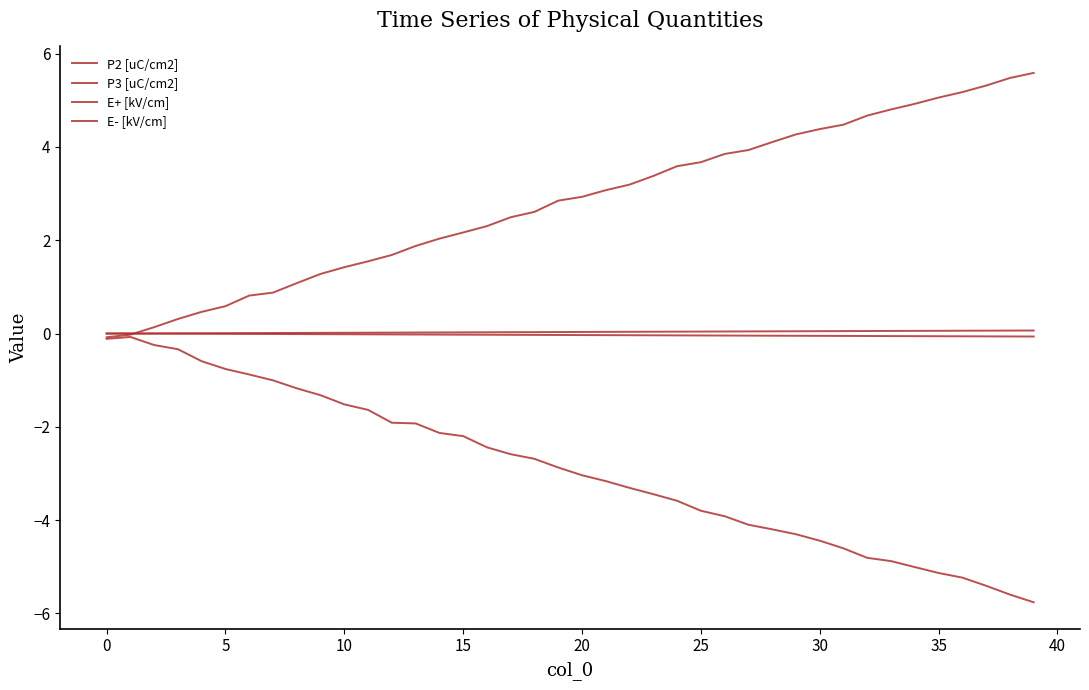

Reading left to right, extract all data points from this chart.

P2 [uC/cm2]: -0.0	0.0	0.0	0.0	0.0	0.0	0.0	0.0	0.0	0.0	0.0	0.0	0.0	0.0	0.0	0.0	0.0	0.0	0.0	0.0	0.0	0.0	0.0	0.0	0.0	0.0	0.0	0.0	0.0	0.0	0.1	0.1	0.1	0.1	0.1	0.1	0.1	0.1	0.1	0.1
P3 [uC/cm2]: 0.0	-0.0	-0.0	-0.0	-0.0	-0.0	-0.0	-0.0	-0.0	-0.0	-0.0	-0.0	-0.0	-0.0	-0.0	-0.0	-0.0	-0.0	-0.0	-0.0	-0.0	-0.0	-0.0	-0.0	-0.0	-0.0	-0.0	-0.0	-0.0	-0.0	-0.0	-0.1	-0.1	-0.1	-0.1	-0.1	-0.1	-0.1	-0.1	-0.1
E+ [kV/cm]: -0.1	-0.0	0.1	0.3	0.5	0.6	0.8	0.9	1.1	1.3	1.4	1.5	1.7	1.9	2.0	2.2	2.3	2.5	2.6	2.8	2.9	3.1	3.2	3.4	3.6	3.7	3.9	3.9	4.1	4.3	4.4	4.5	4.7	4.8	4.9	5.1	5.2	5.3	5.5	5.6
E- [kV/cm]: -0.1	-0.1	-0.2	-0.3	-0.6	-0.8	-0.9	-1.0	-1.2	-1.3	-1.5	-1.6	-1.9	-1.9	-2.1	-2.2	-2.4	-2.6	-2.7	-2.9	-3.0	-3.2	-3.3	-3.4	-3.6	-3.8	-3.9	-4.1	-4.2	-4.3	-4.4	-4.6	-4.8	-4.9	-5.0	-5.1	-5.2	-5.4	-5.6	-5.8